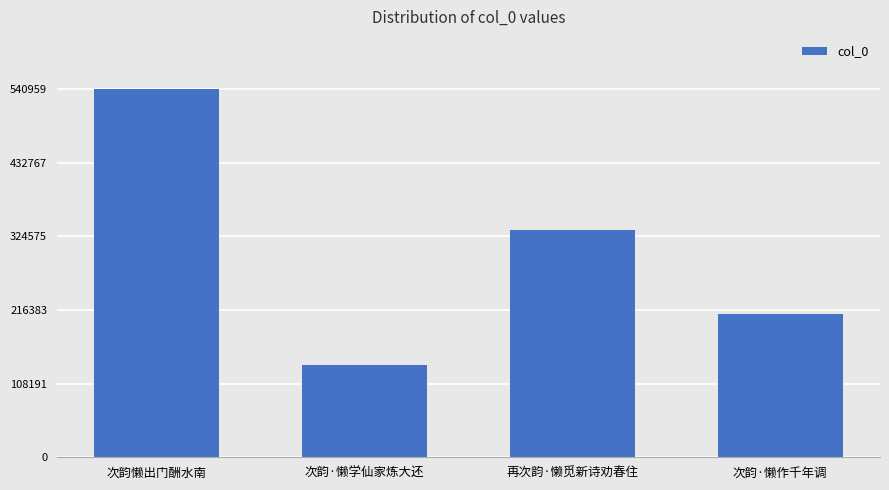

What is the sum of the values at 次韵懒出门酬水南 and 次韵·懒作千年调?

751472